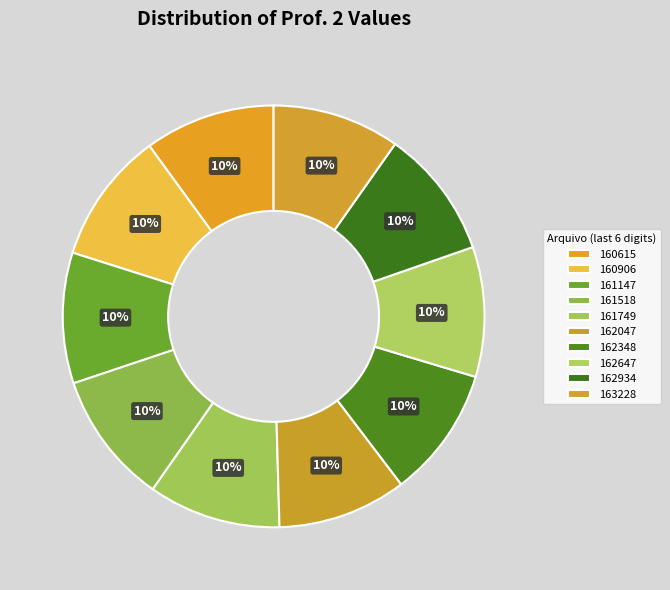

Count the number of slices in the pie.

10